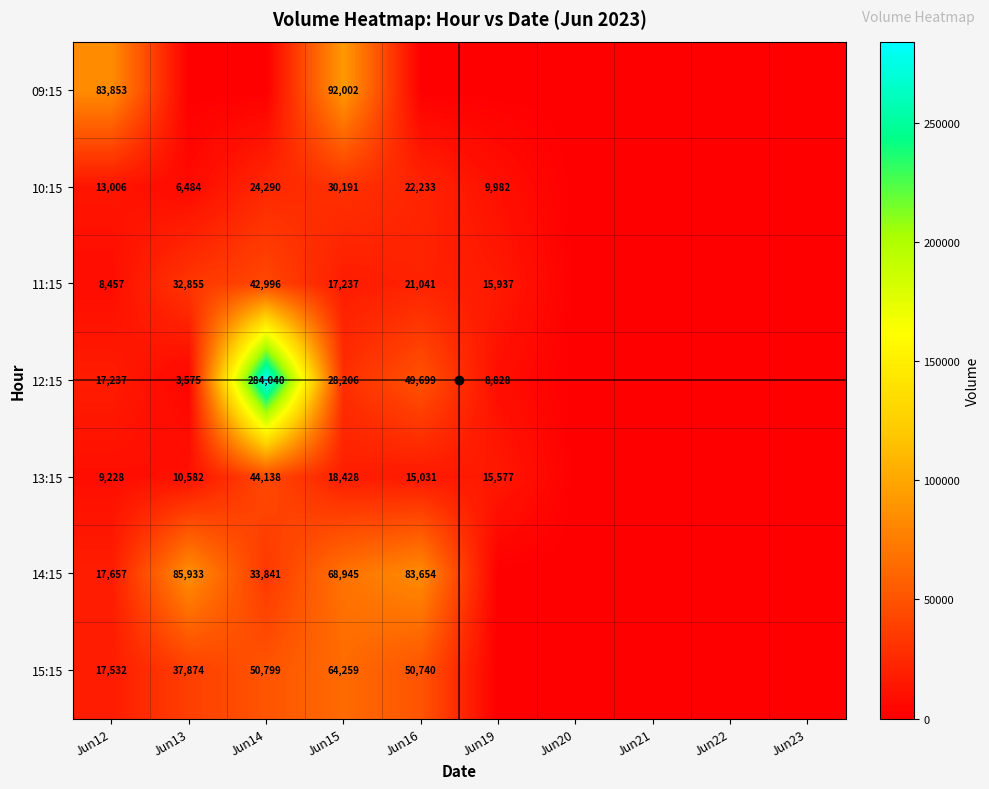

What is the sum of the 13:15 values at Jun14 and Jun19?

59715